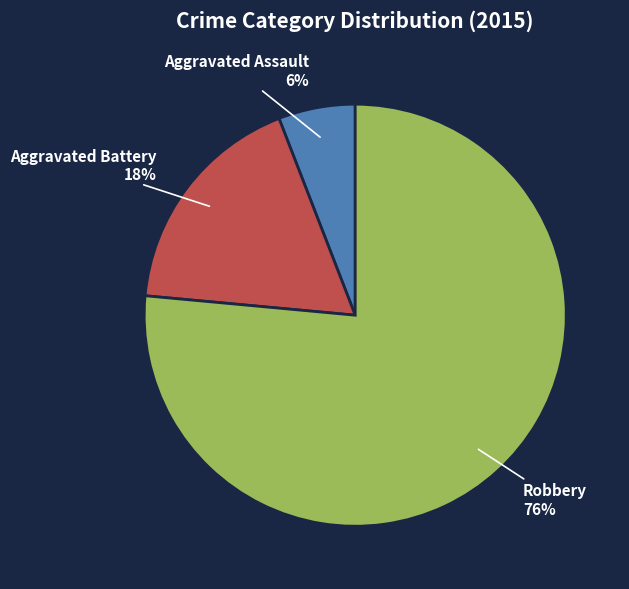

Between Robbery and Aggravated Assault, which is larger?

Robbery